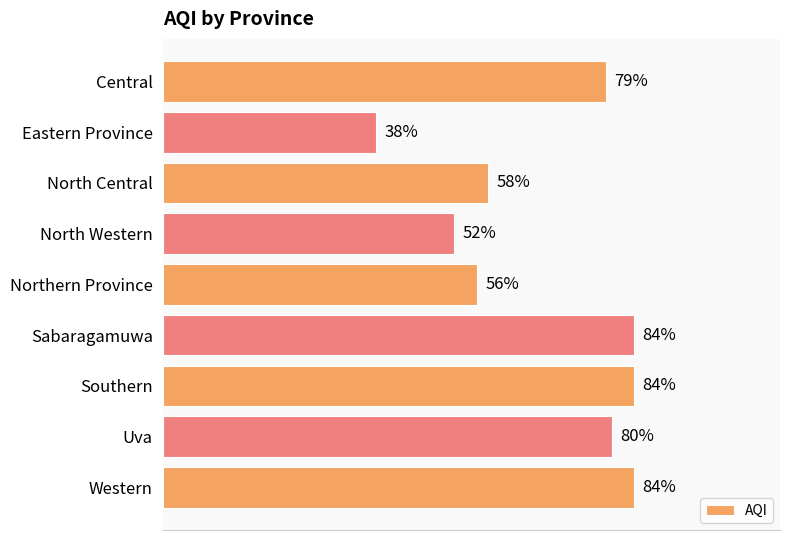

Which label corresponds to the smallest value in the chart?

Eastern Province